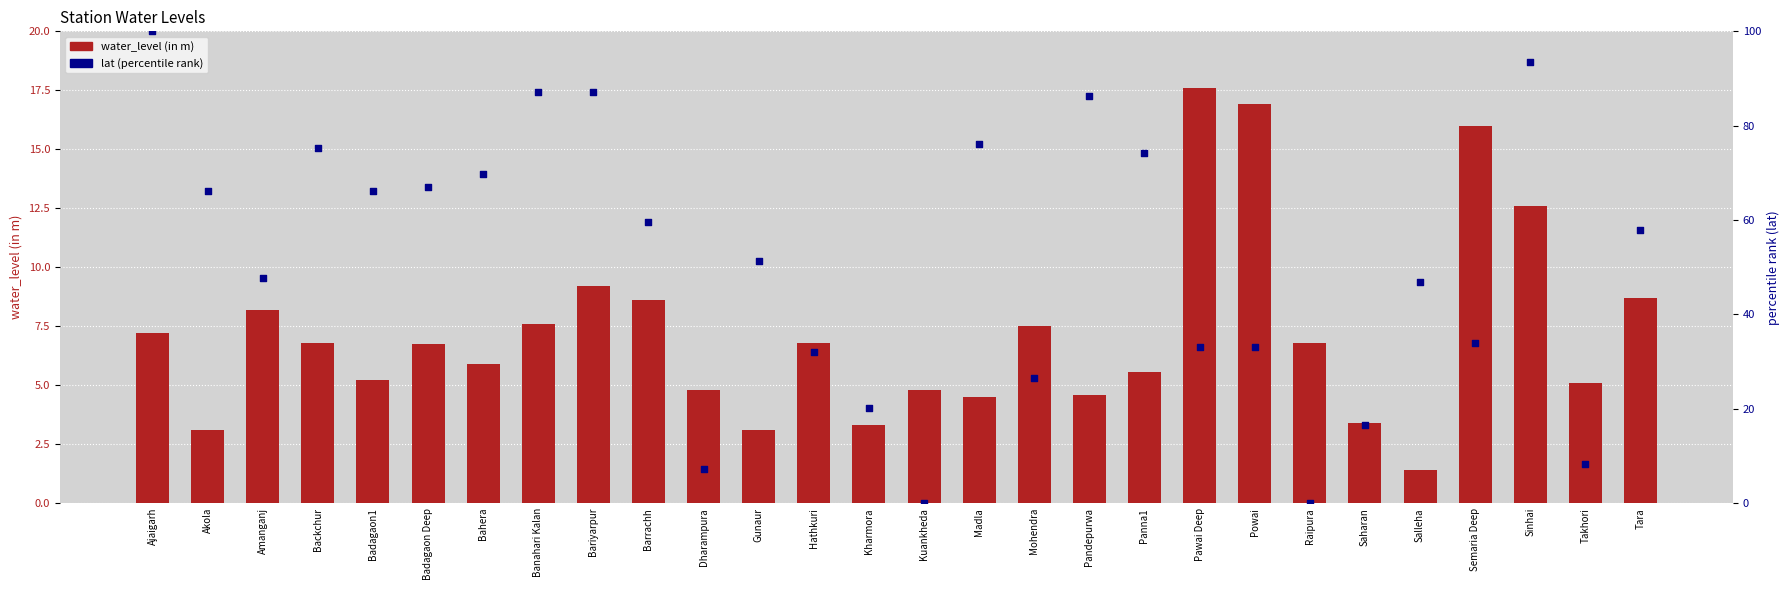

Which series has the widest spread of Y values?

lat (percentile rank)